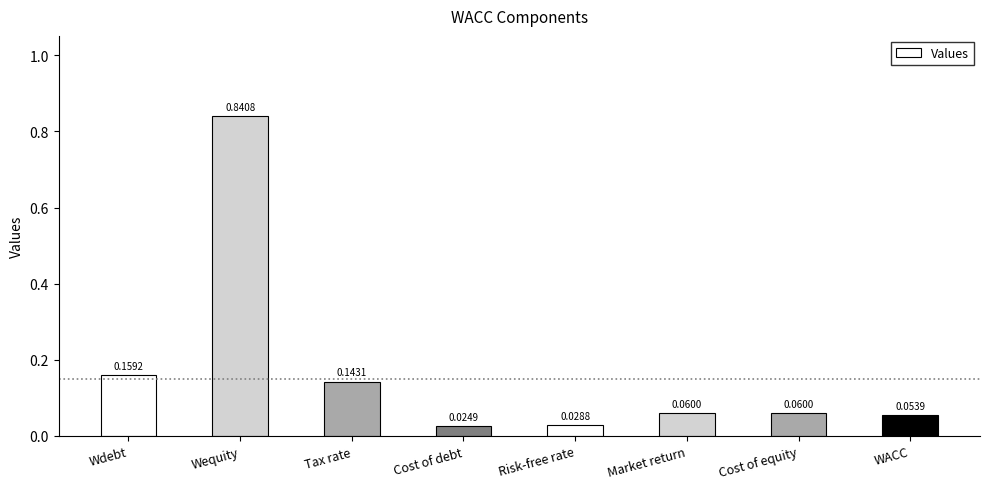

Which label corresponds to the largest value in the chart?

Wequity